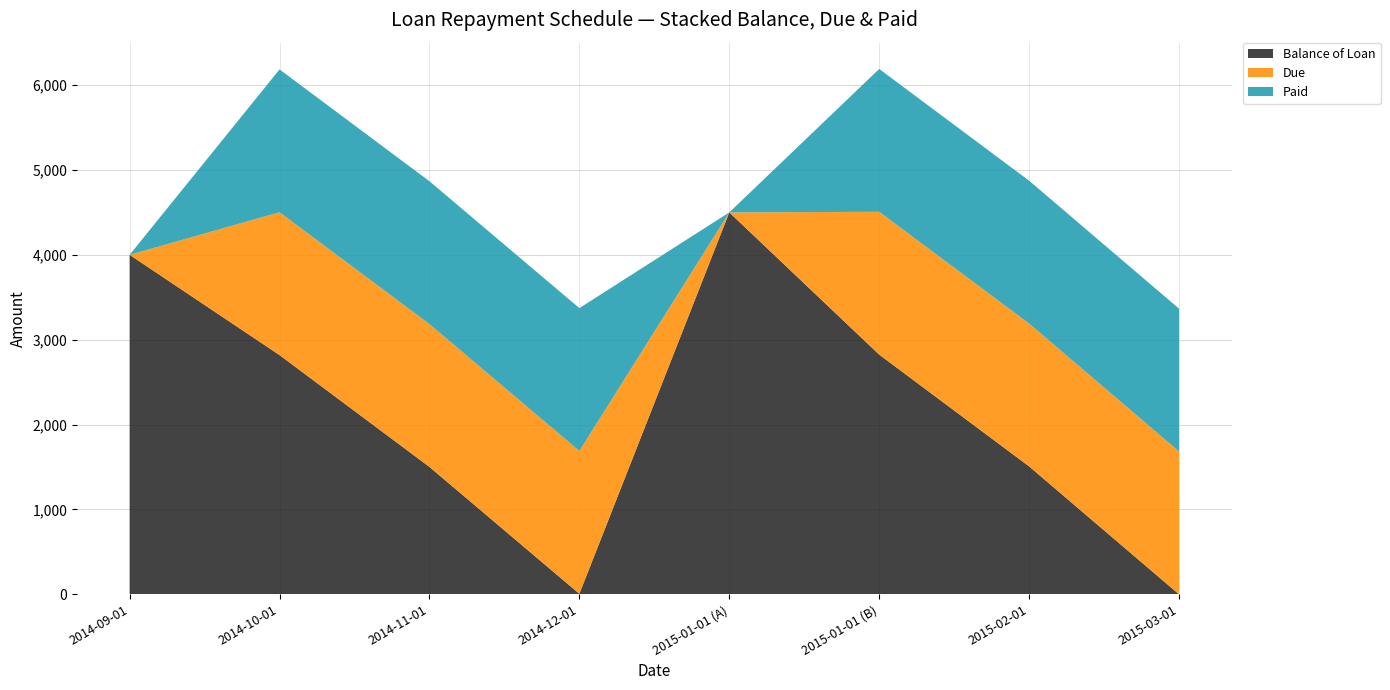

Reading right to left, extract all data points from this chart.

Balance of Loan: 0.0	1507.2	2824.2	4500.0	6.3	1501.1	2818.7	4000.0
Due: 1683.0	1683.0	1683.0	0.0	1683.0	1683.0	1683.0	0.0
Paid: 1683.0	1683.0	1683.0	0.0	1683.0	1683.0	1683.0	0.0